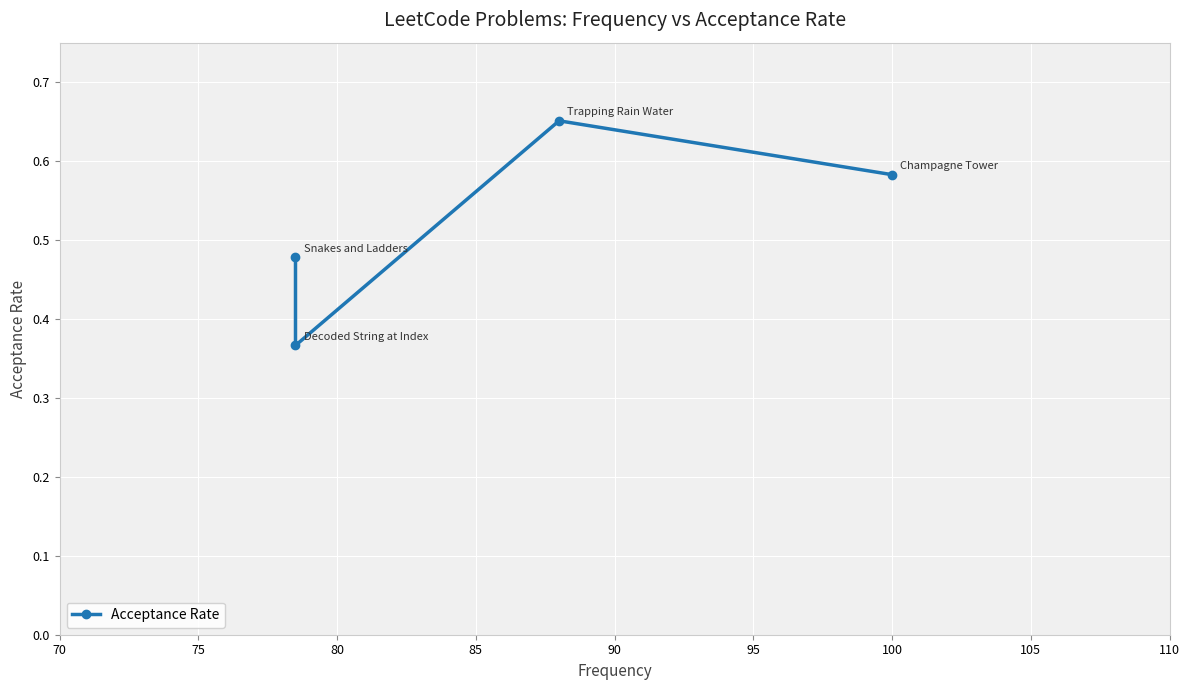

Reading left to right, extract all data points from this chart.

0.5	0.4	0.7	0.6